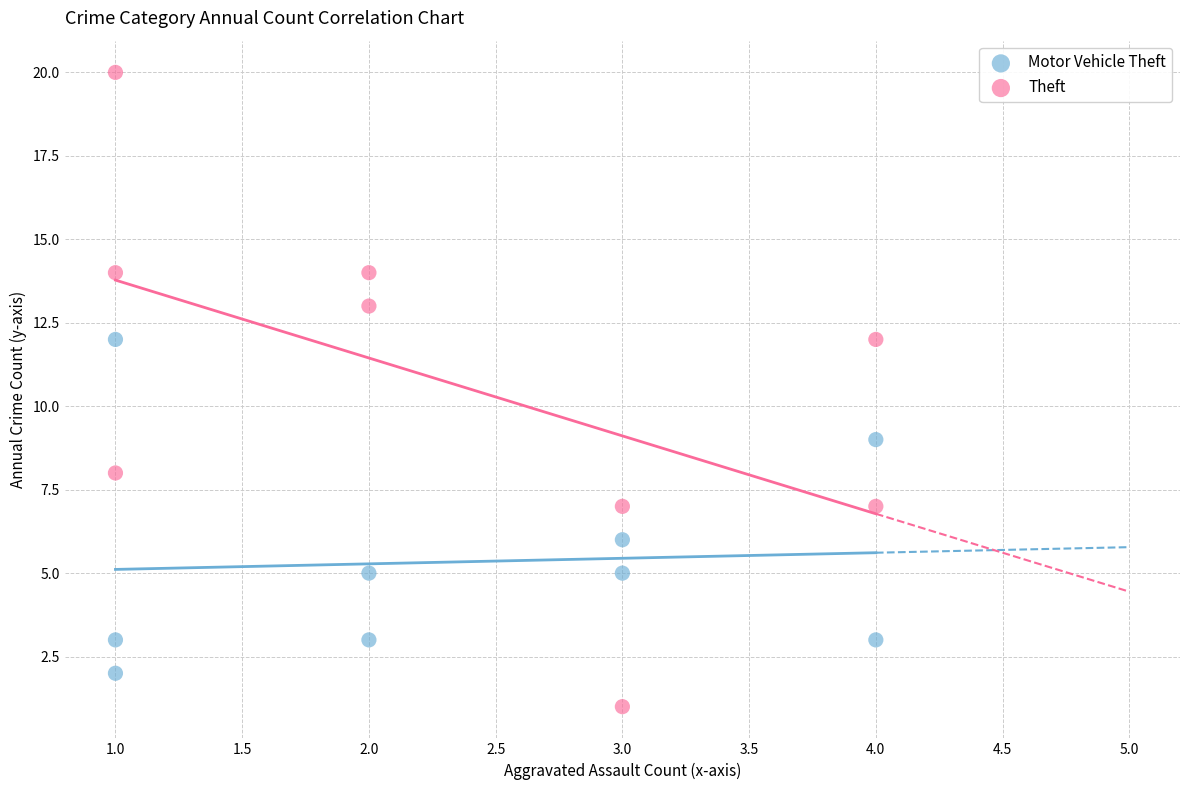

Which series reaches the minimum Y coordinate?

Theft